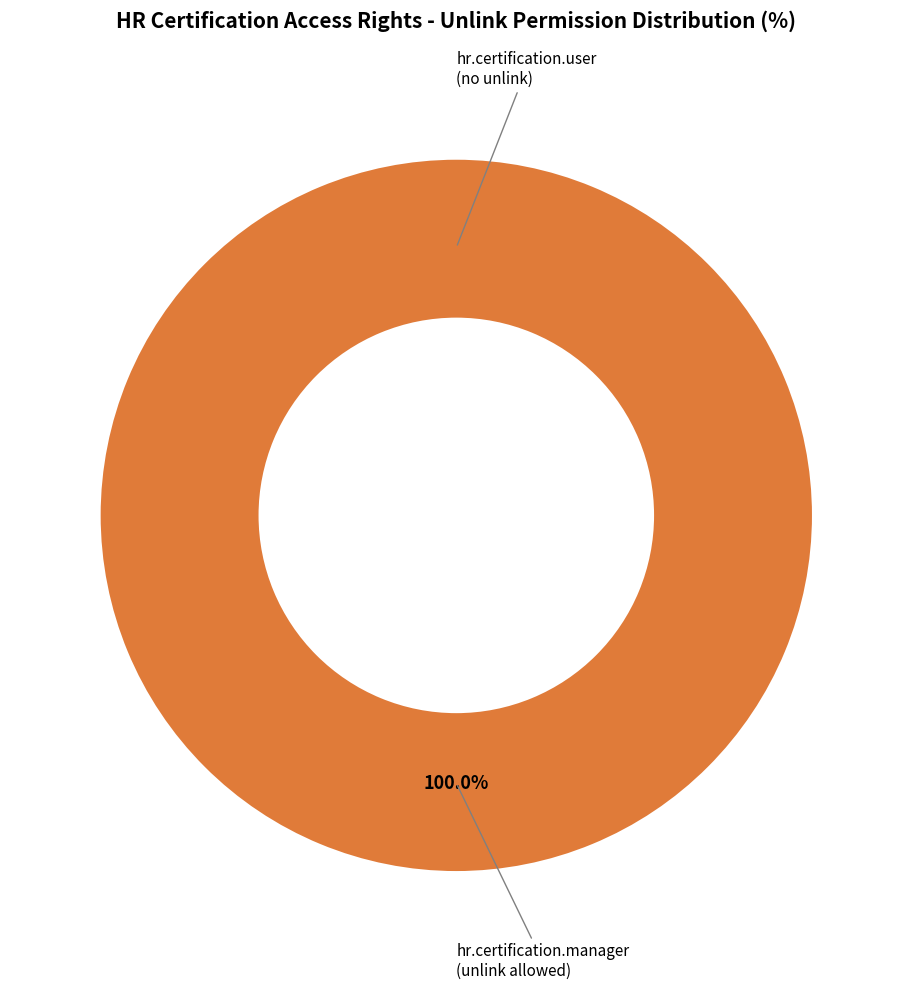

Rank the categories by value from highest to lowest.

access_hr_certification_manager, access_hr_certification_user